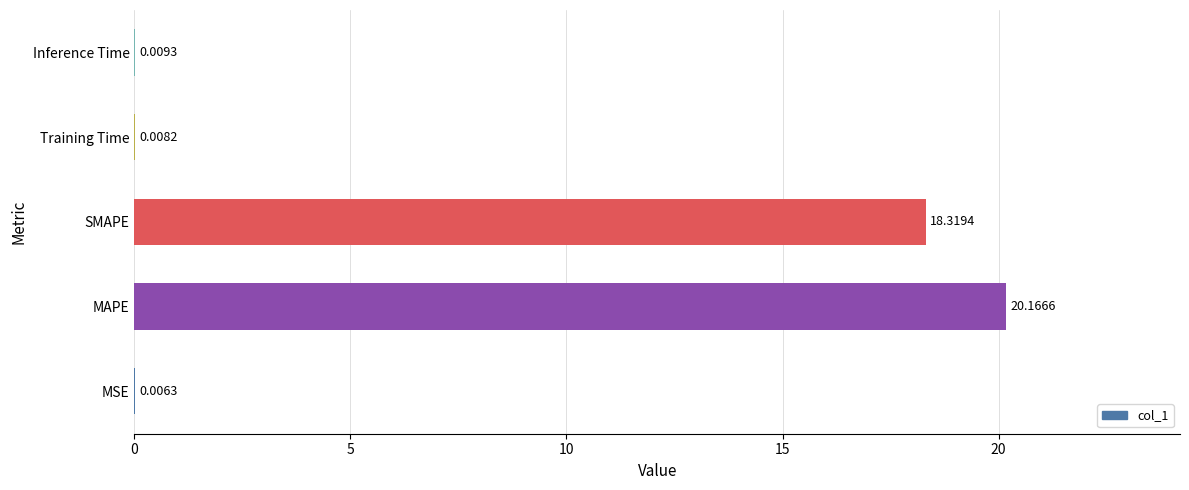

At which category does the chart reach its peak across all series?

MAPE